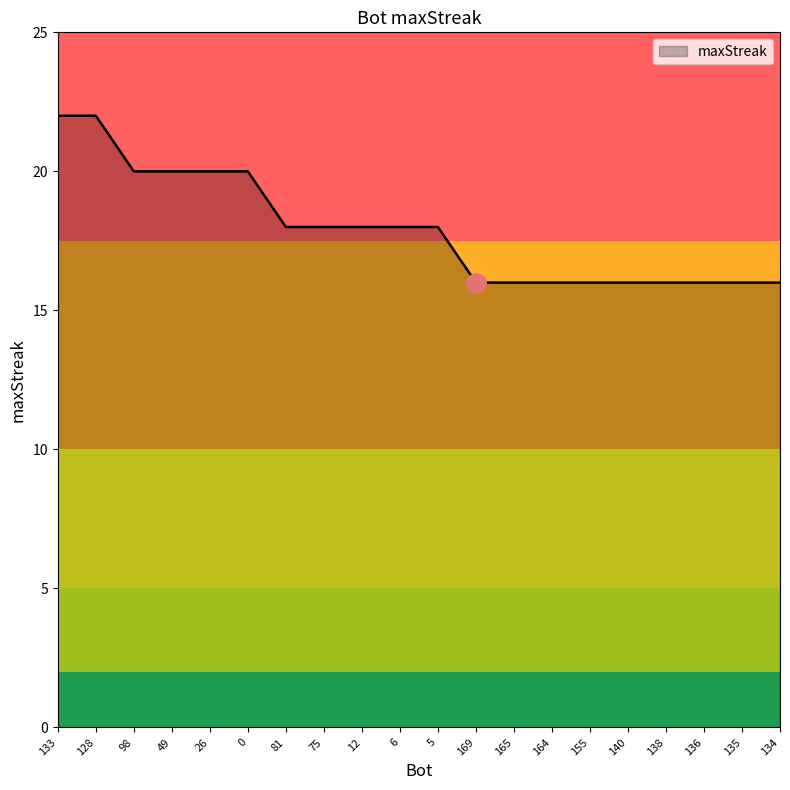

What position from the left is 136?

18